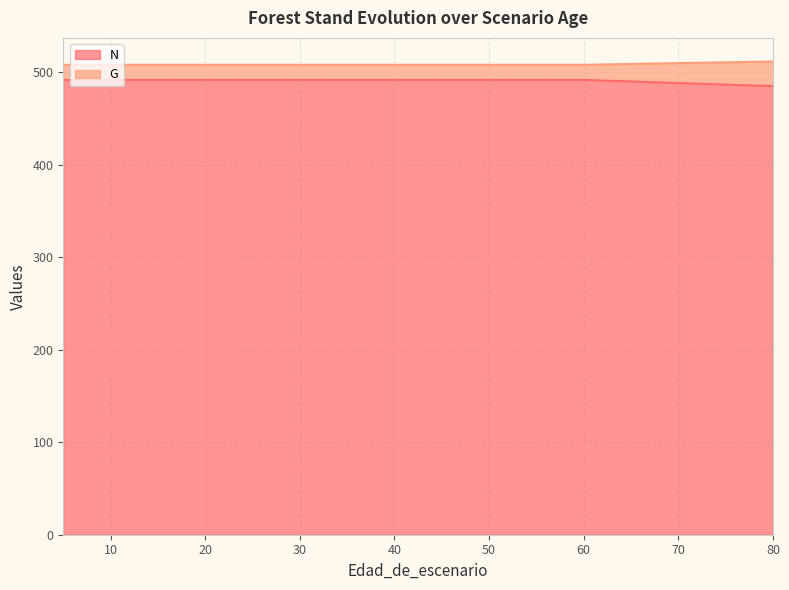

What is the difference between the maximum and second lowest values in the N series?

5.1